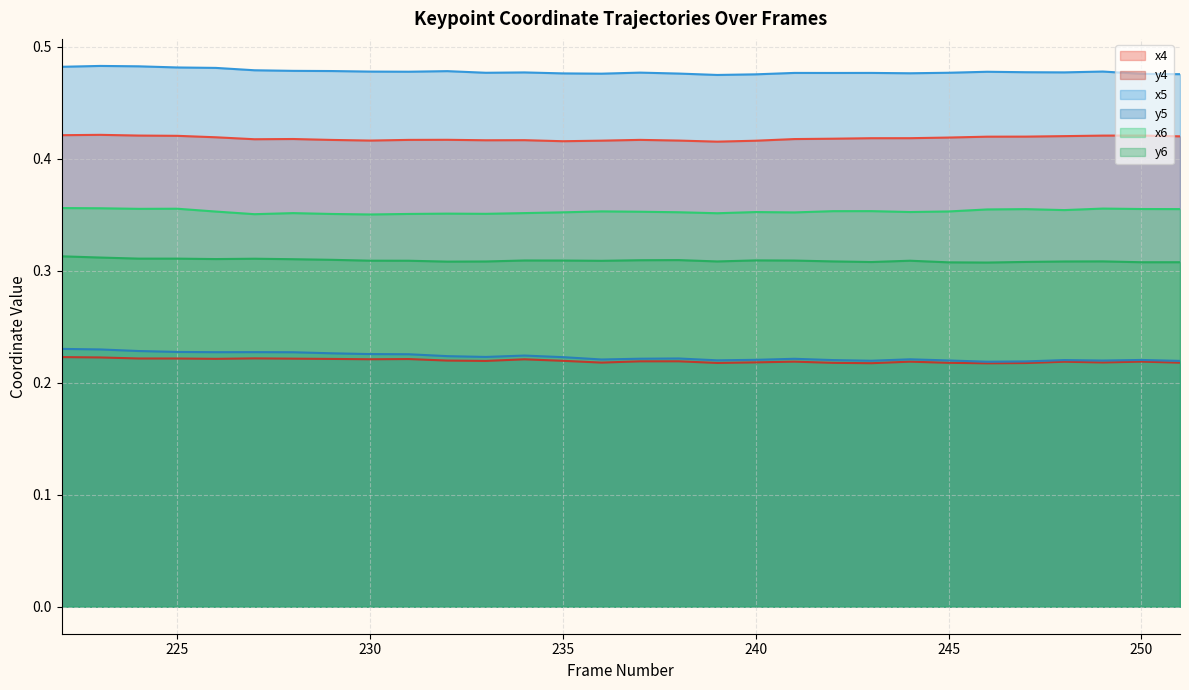

Reading right to left, list all the values displayed in this chart.

x4: 251=0.4	250=0.4	249=0.4	248=0.4	247=0.4	246=0.4	245=0.4	244=0.4	243=0.4	242=0.4	241=0.4	240=0.4	239=0.4	238=0.4	237=0.4	236=0.4	235=0.4	234=0.4	233=0.4	232=0.4	231=0.4	230=0.4	229=0.4	228=0.4	227=0.4	226=0.4	225=0.4	224=0.4	223=0.4	222=0.4
y4: 251=0.2	250=0.2	249=0.2	248=0.2	247=0.2	246=0.2	245=0.2	244=0.2	243=0.2	242=0.2	241=0.2	240=0.2	239=0.2	238=0.2	237=0.2	236=0.2	235=0.2	234=0.2	233=0.2	232=0.2	231=0.2	230=0.2	229=0.2	228=0.2	227=0.2	226=0.2	225=0.2	224=0.2	223=0.2	222=0.2
x5: 251=0.5	250=0.5	249=0.5	248=0.5	247=0.5	246=0.5	245=0.5	244=0.5	243=0.5	242=0.5	241=0.5	240=0.5	239=0.5	238=0.5	237=0.5	236=0.5	235=0.5	234=0.5	233=0.5	232=0.5	231=0.5	230=0.5	229=0.5	228=0.5	227=0.5	226=0.5	225=0.5	224=0.5	223=0.5	222=0.5
y5: 251=0.2	250=0.2	249=0.2	248=0.2	247=0.2	246=0.2	245=0.2	244=0.2	243=0.2	242=0.2	241=0.2	240=0.2	239=0.2	238=0.2	237=0.2	236=0.2	235=0.2	234=0.2	233=0.2	232=0.2	231=0.2	230=0.2	229=0.2	228=0.2	227=0.2	226=0.2	225=0.2	224=0.2	223=0.2	222=0.2
x6: 251=0.4	250=0.4	249=0.4	248=0.4	247=0.4	246=0.4	245=0.4	244=0.4	243=0.4	242=0.4	241=0.4	240=0.4	239=0.4	238=0.4	237=0.4	236=0.4	235=0.4	234=0.4	233=0.4	232=0.4	231=0.4	230=0.4	229=0.4	228=0.4	227=0.4	226=0.4	225=0.4	224=0.4	223=0.4	222=0.4
y6: 251=0.3	250=0.3	249=0.3	248=0.3	247=0.3	246=0.3	245=0.3	244=0.3	243=0.3	242=0.3	241=0.3	240=0.3	239=0.3	238=0.3	237=0.3	236=0.3	235=0.3	234=0.3	233=0.3	232=0.3	231=0.3	230=0.3	229=0.3	228=0.3	227=0.3	226=0.3	225=0.3	224=0.3	223=0.3	222=0.3